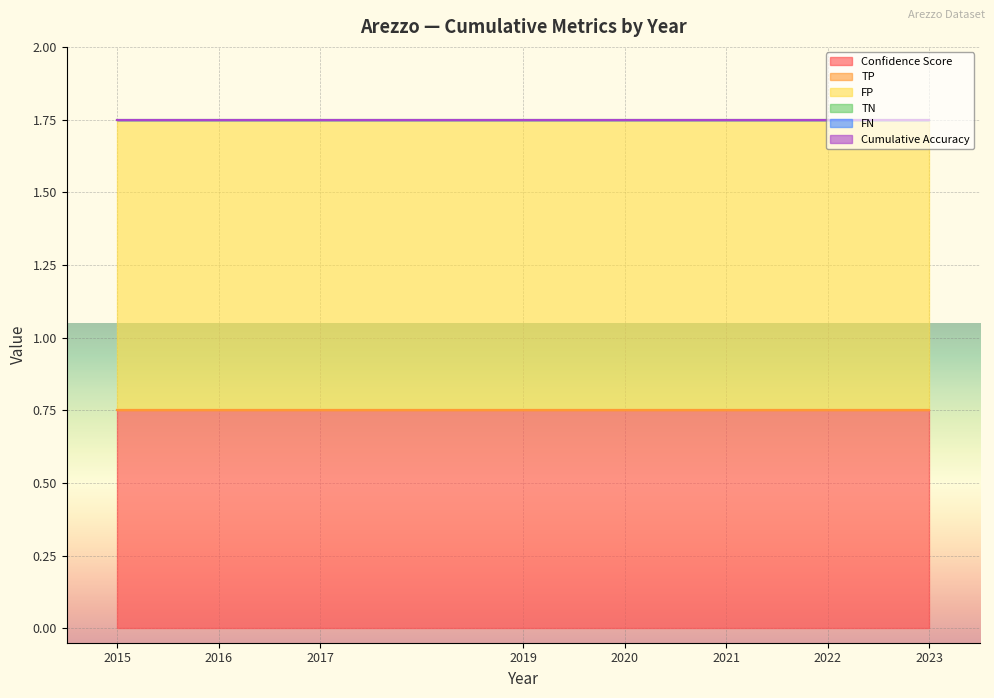

True or false: TP and Confidence Score cross at least once.

False